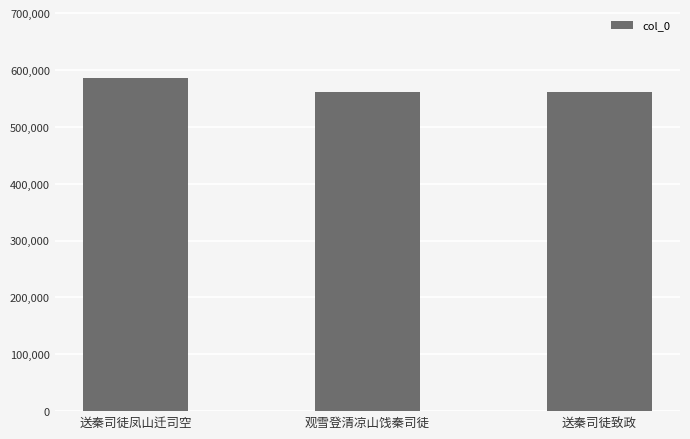

What is the change in value from 送秦司徒凤山迁司空 to 观雪登清凉山饯秦司徒?

-25856